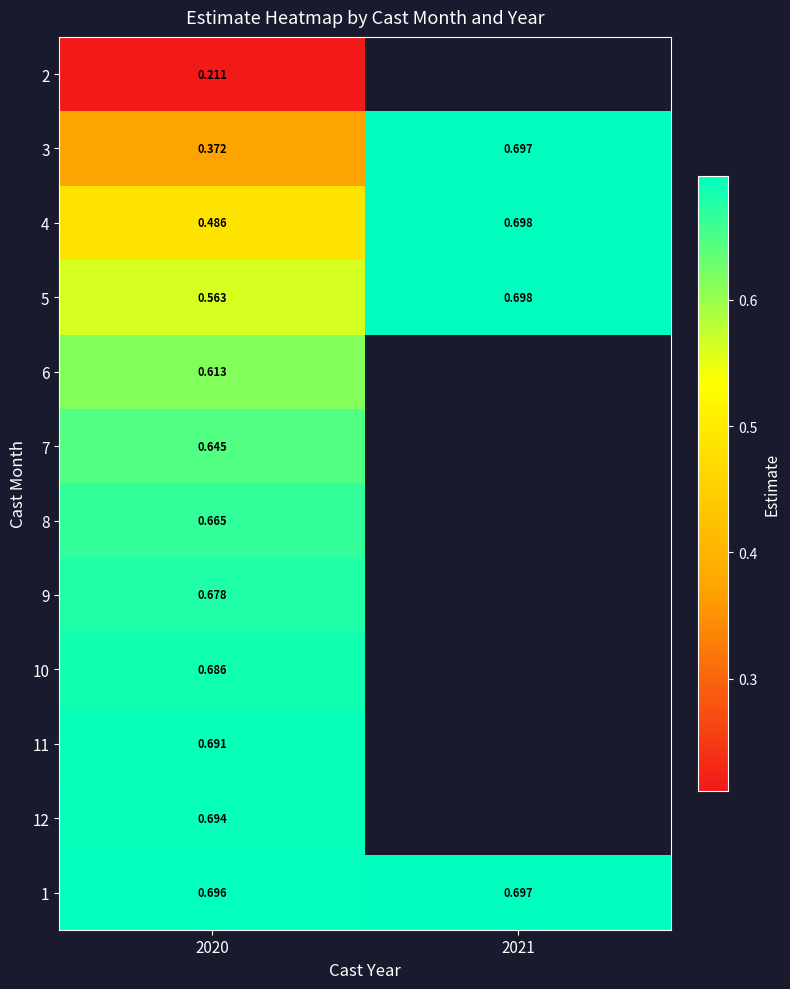

At which category is the sum across all series the highest?

2020